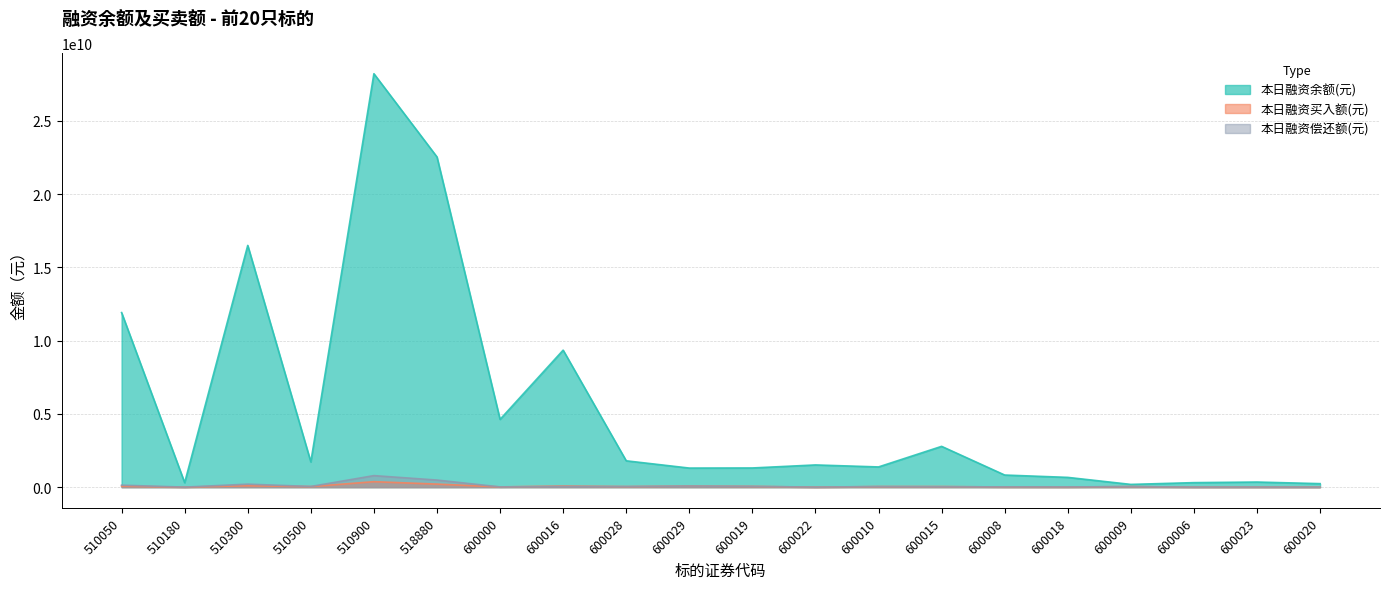

What position from the right is 510900?

16